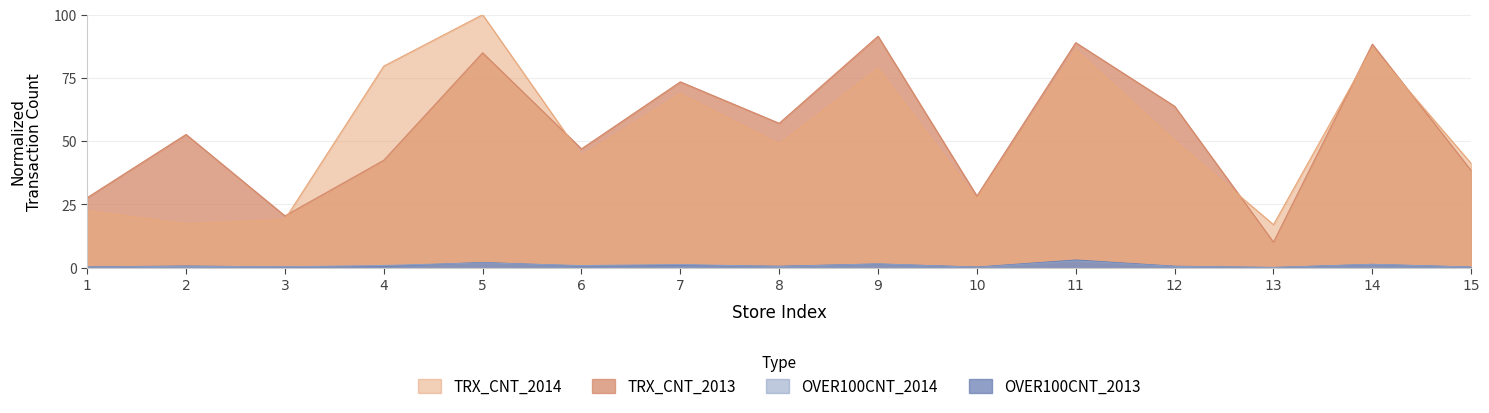

How many categories are shown in the chart?

15